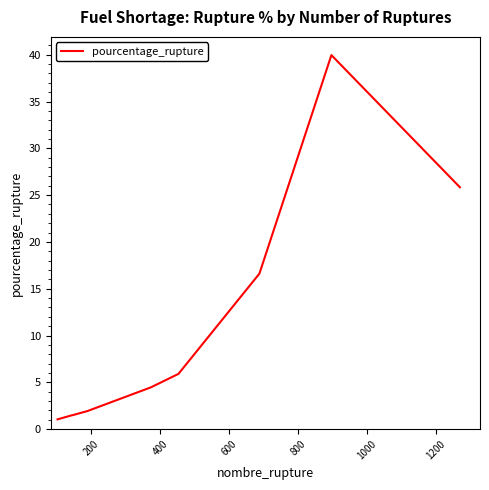

What is the minimum value shown in the chart?

1.0